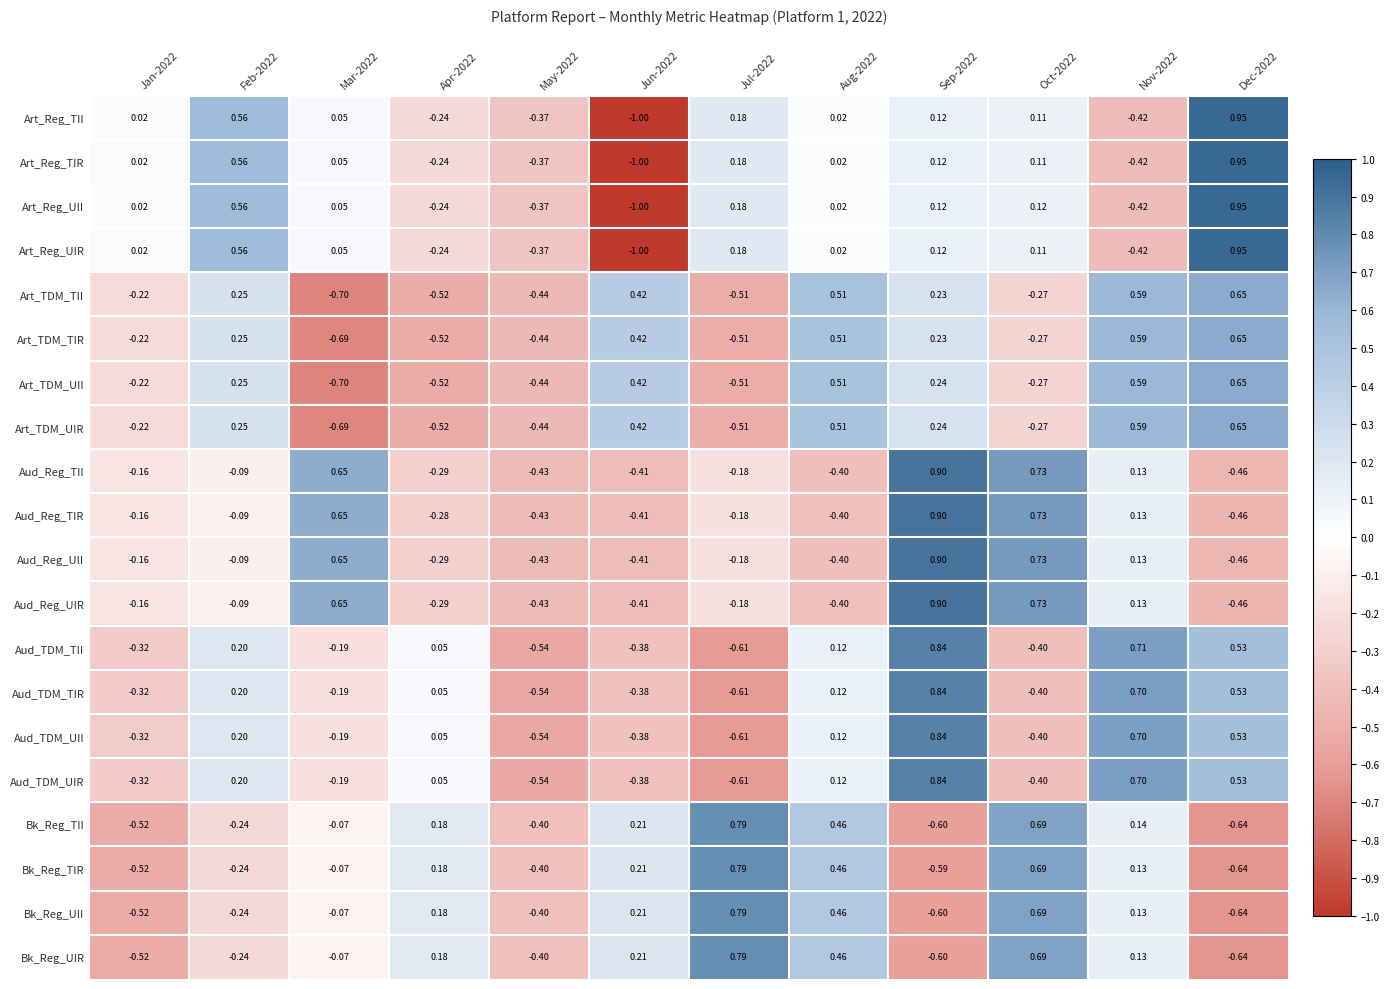

Between Oct-2022 and Nov-2022, which series saw the biggest shift?

Aud_TDM_TII